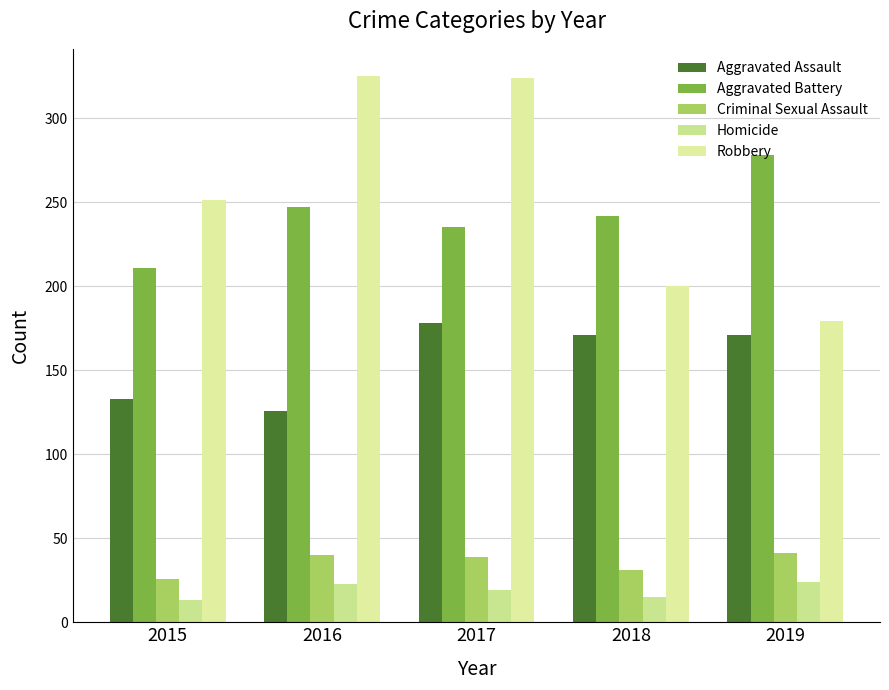

Are the bars horizontal?

No